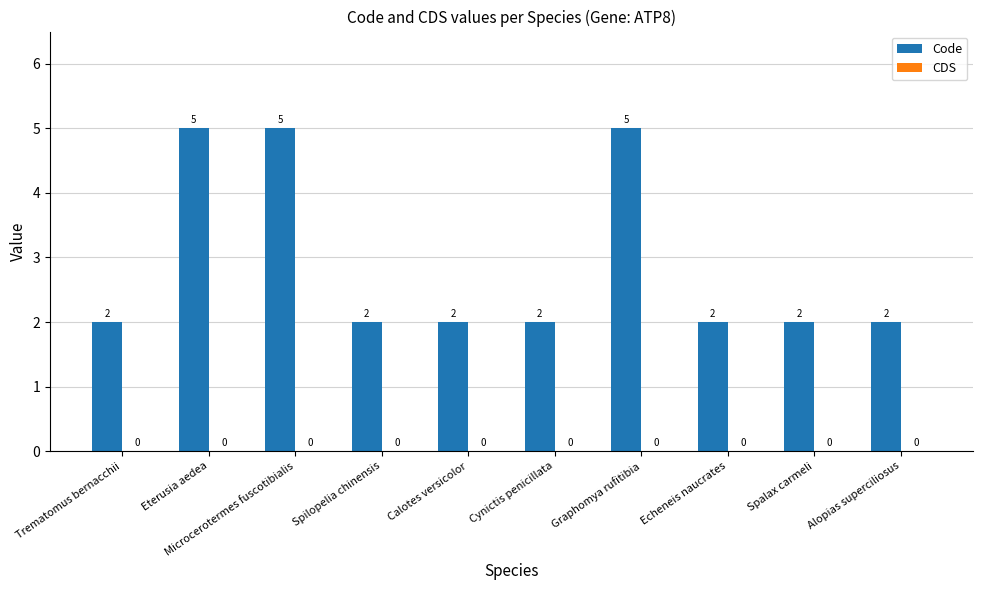

The chart shows a value of 5 at Microcerotermes fuscotibialis. True or false?

True